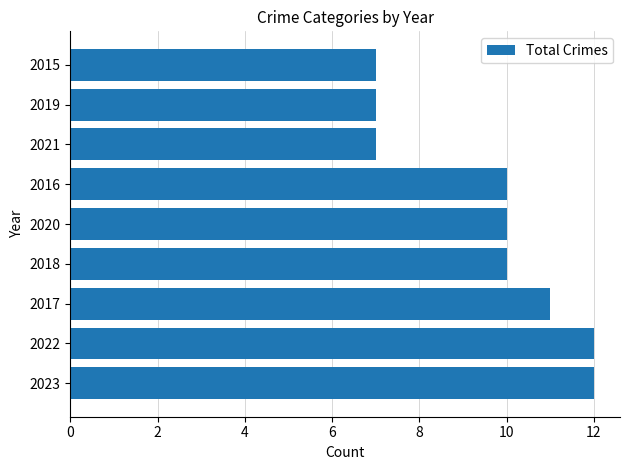

The value at 2016 is 5. True or false?

False